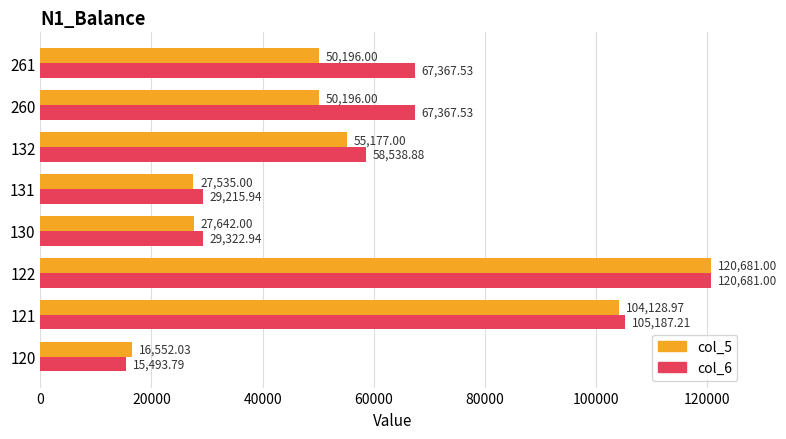

Which series has the largest total across all categories?

col_6